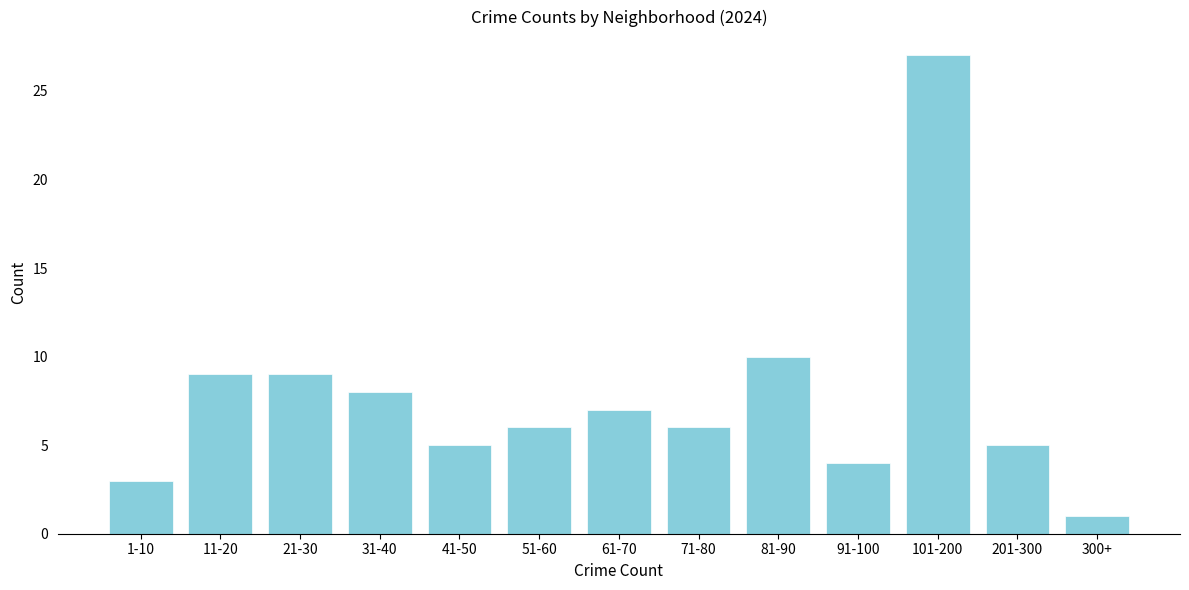

Reading right to left, extract all data points from this chart.

1	5	27	4	10	6	7	6	5	8	9	9	3